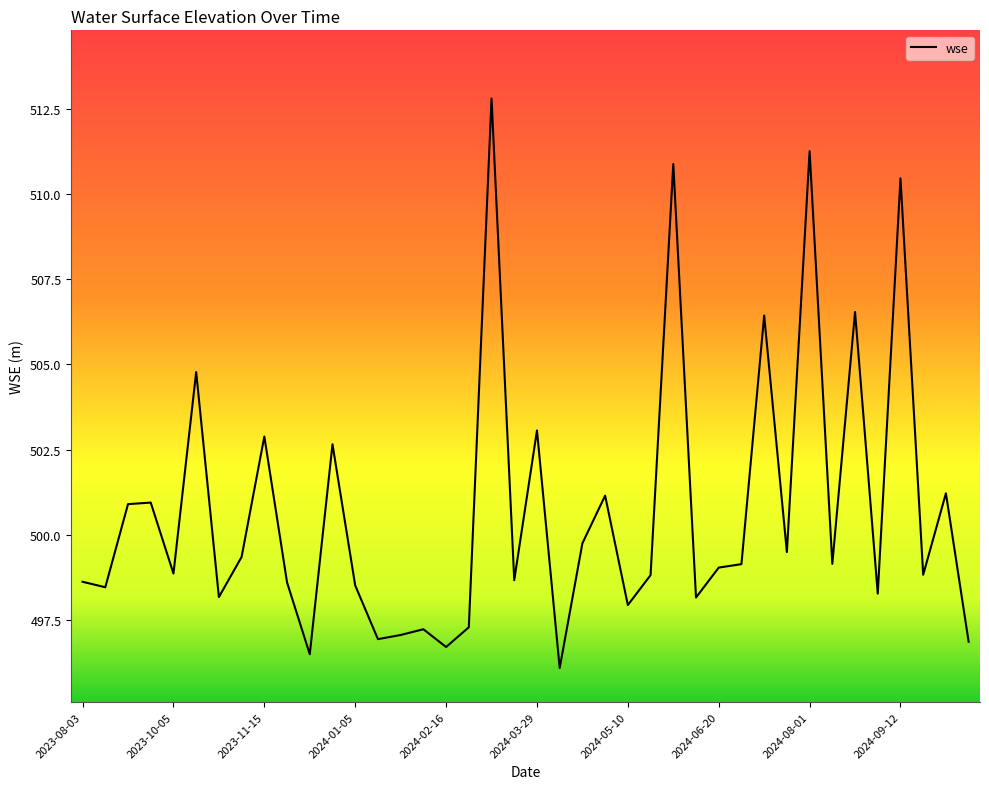

What is the smallest value displayed?

496.1